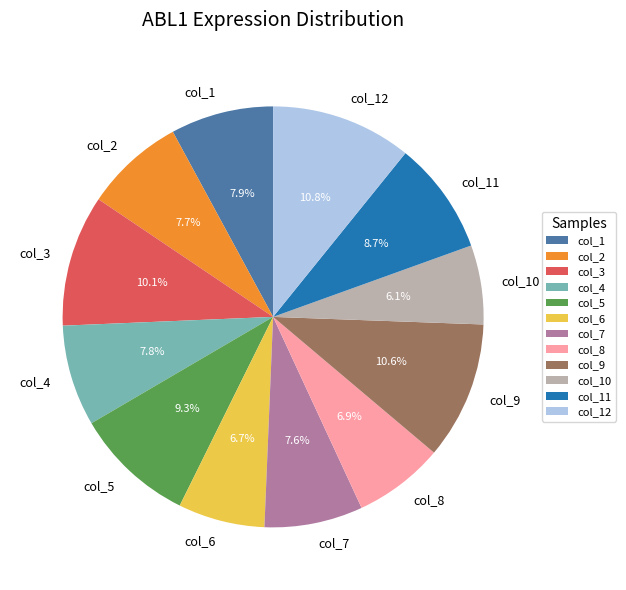

To the nearest percent, what is the difference between the col_7 and col_6 slice percentages?

1%